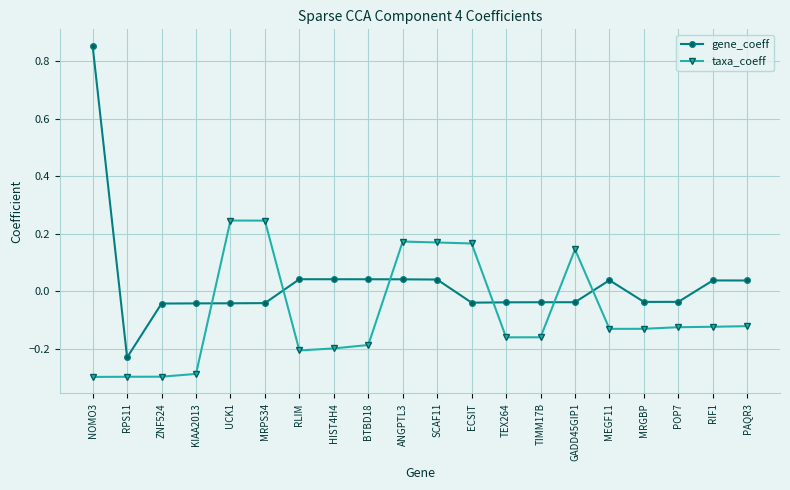

How many data points does each series have?

20